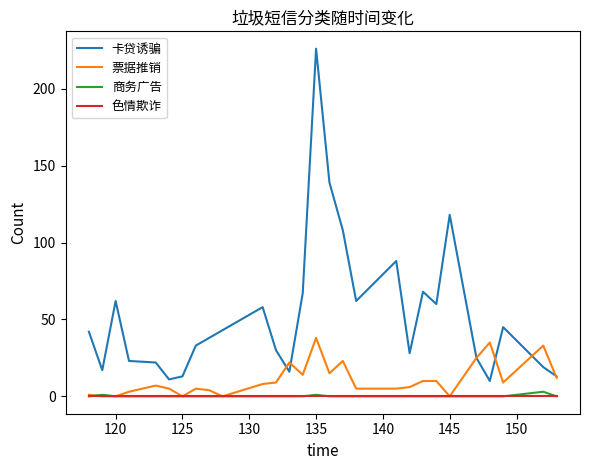

Count the number of data series in this chart.

4